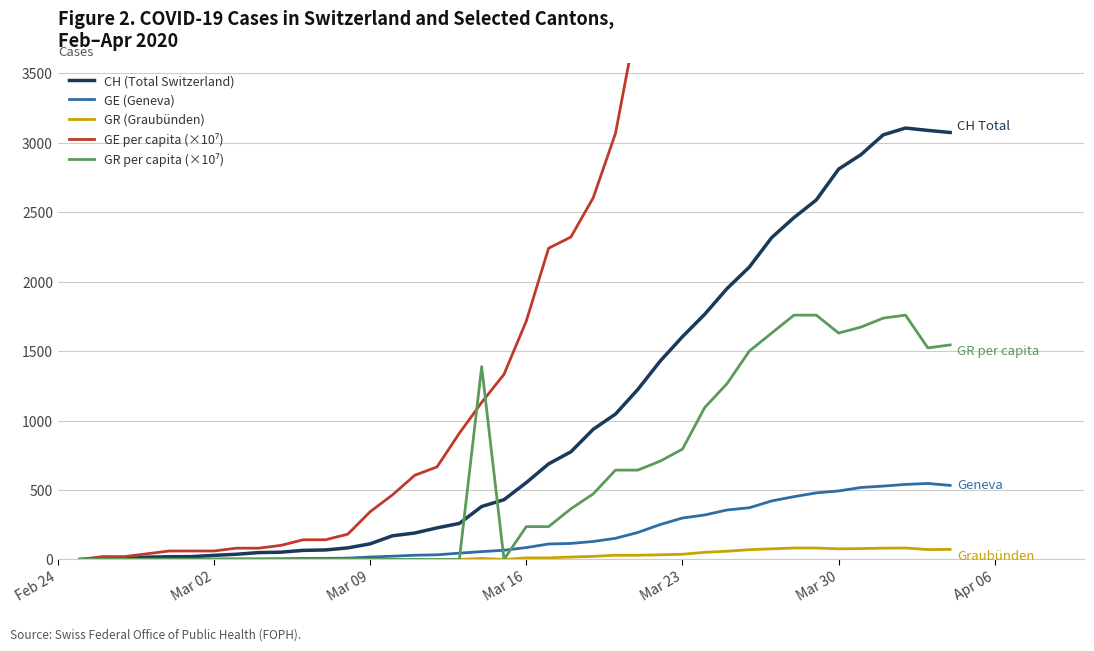

How many data points in GE per capita (×10⁷) are above 1716?

20